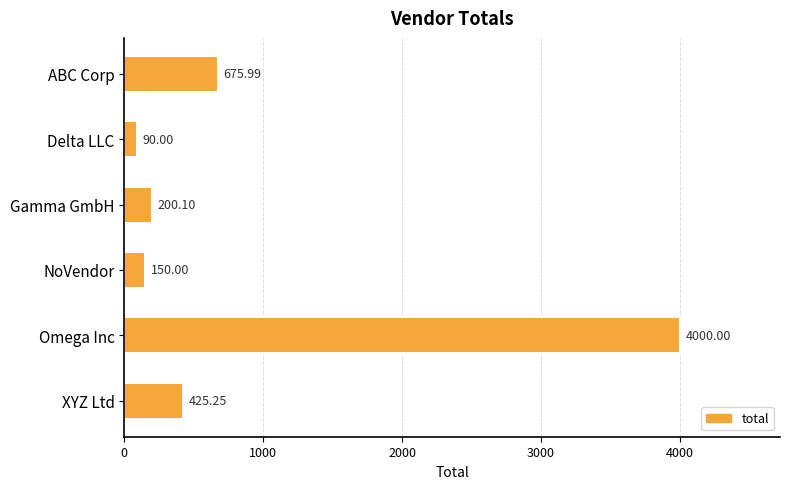

Which category has the lowest value across all series?

Delta LLC